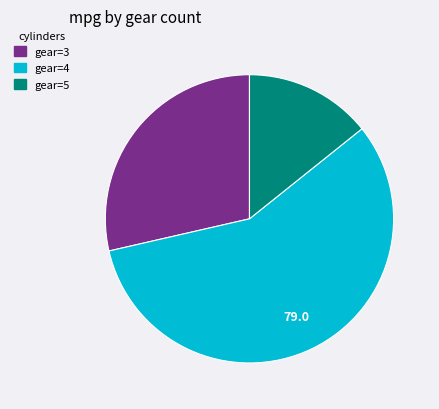

Is there any slice that represents more than half of the pie?

Yes